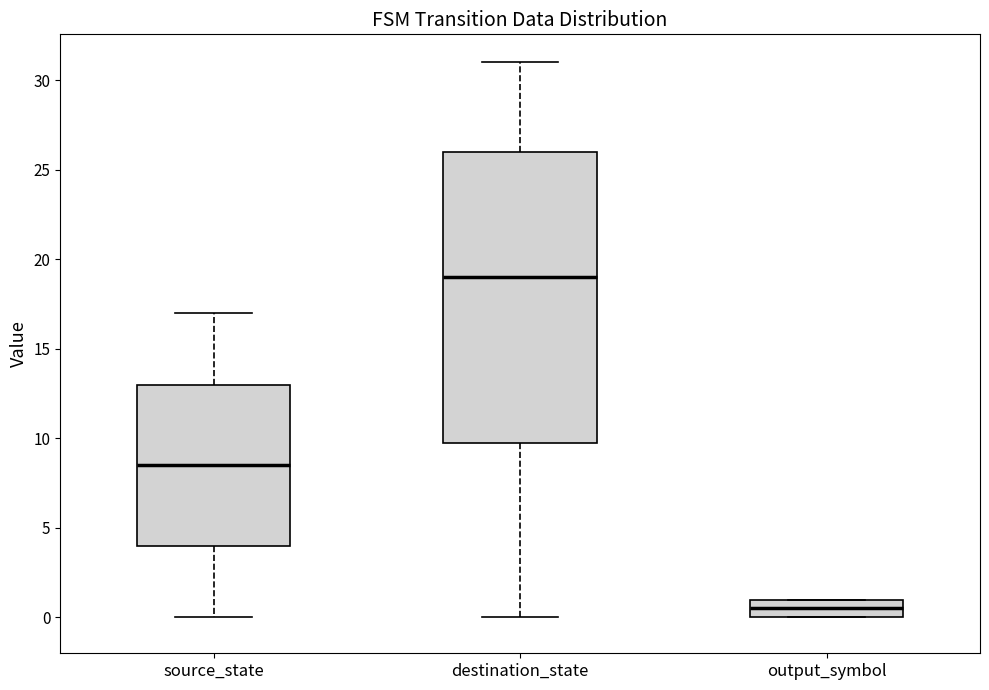

Comparing the boxes themselves (not the whiskers), which one is the tallest?

destination_state